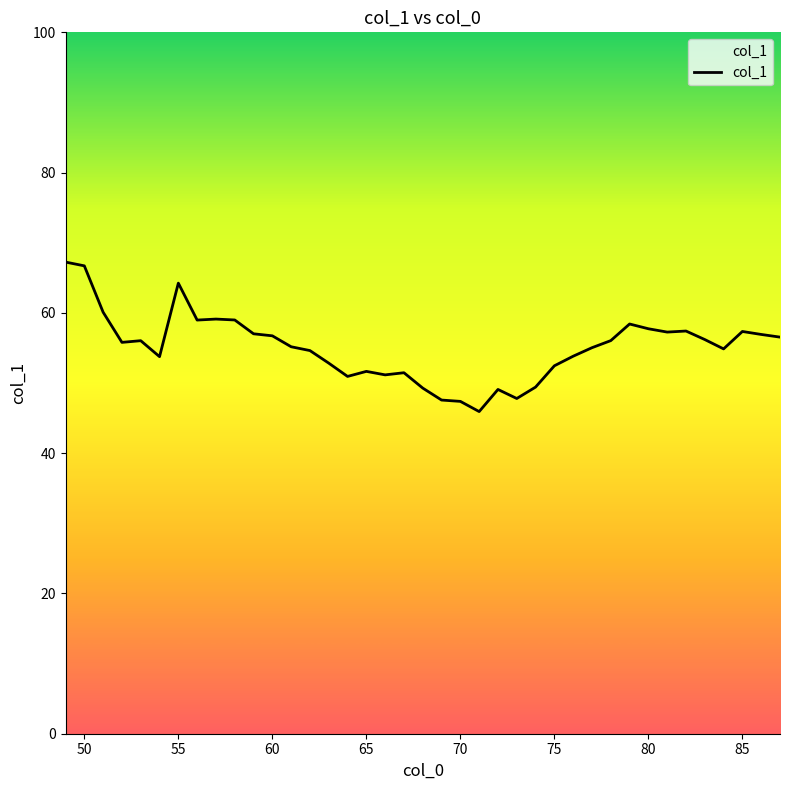

What is the smallest value displayed?

45.9